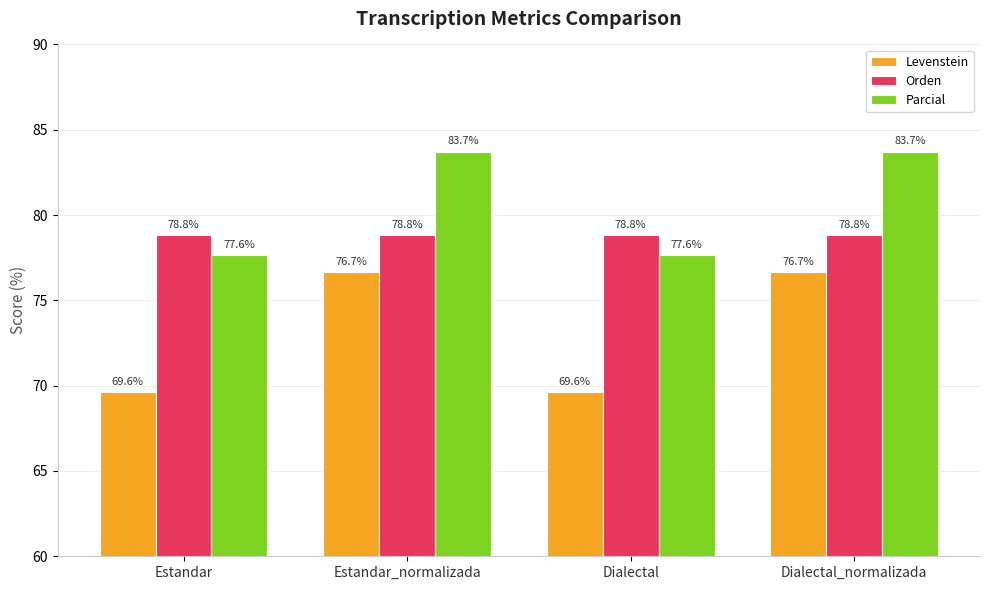

Reading left to right, transcribe all the data shown in this chart.

Levenstein: 69.6	76.7	69.6	76.7
Orden: 78.8	78.8	78.8	78.8
Parcial: 77.6	83.7	77.6	83.7